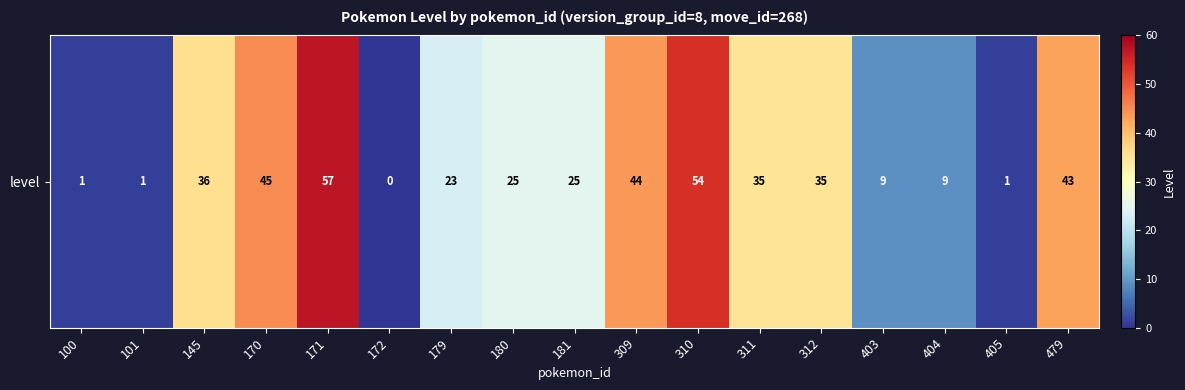

How many positive values are there?

16